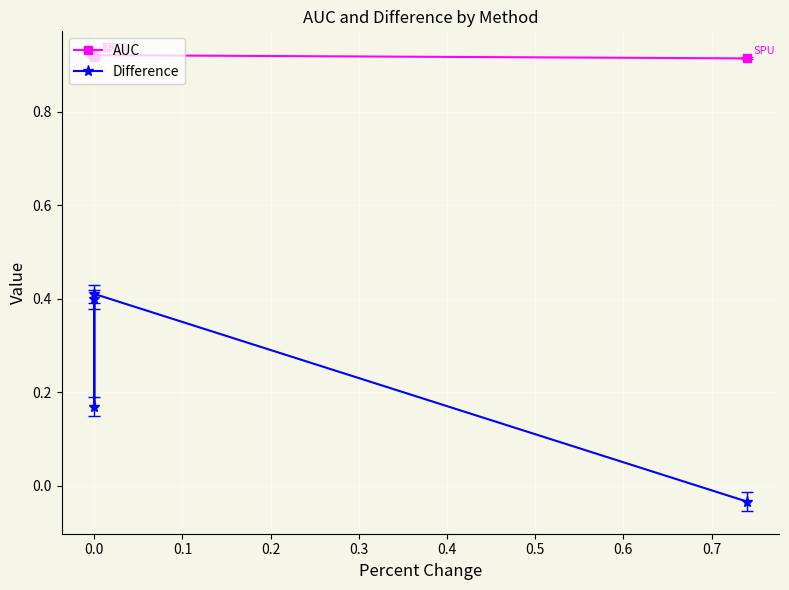

What is the sum of the Difference values at 0.0 and 0.1?

0.6